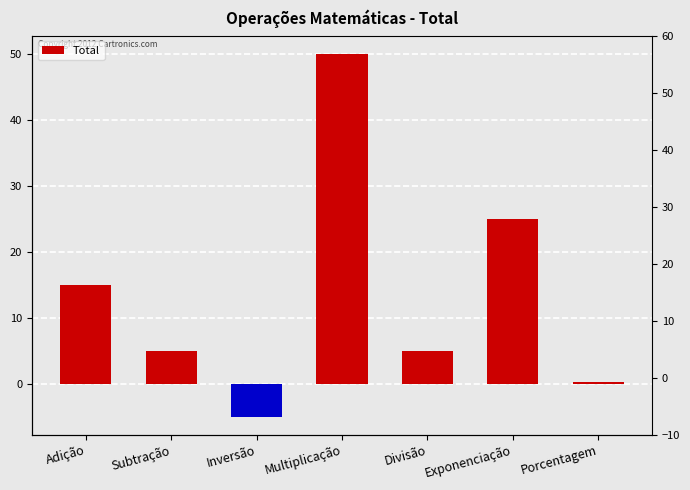

What is the average value?

13.6